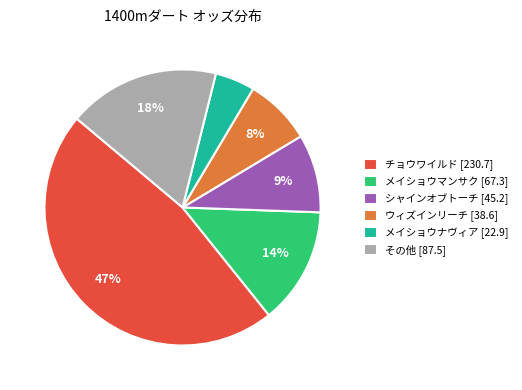

Which slice is the smallest?

メイショウナヴィア [22.9]